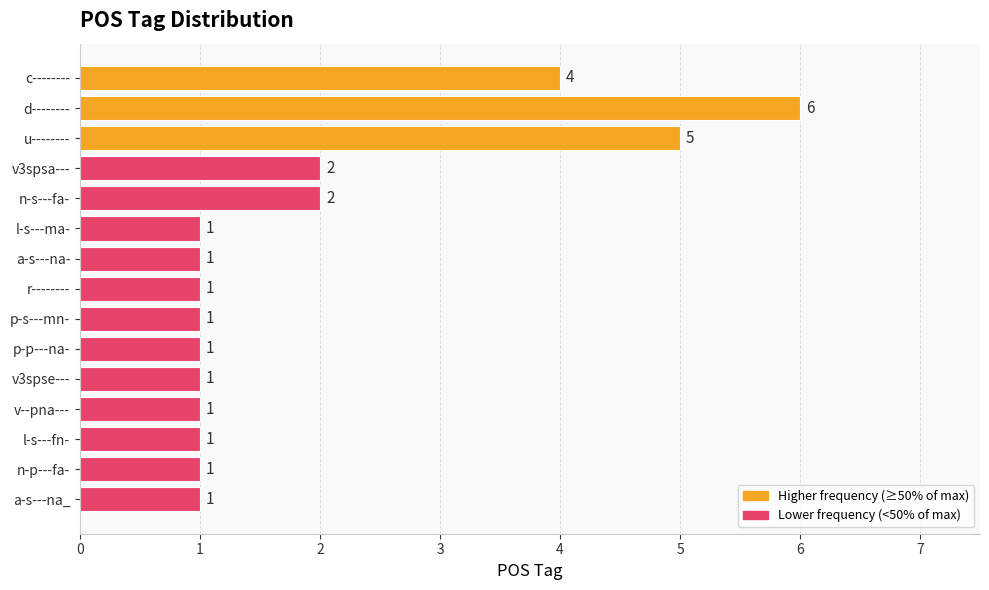

Reading top to bottom, list all the values displayed in this chart.

4	6	5	2	2	1	1	1	1	1	1	1	1	1	1